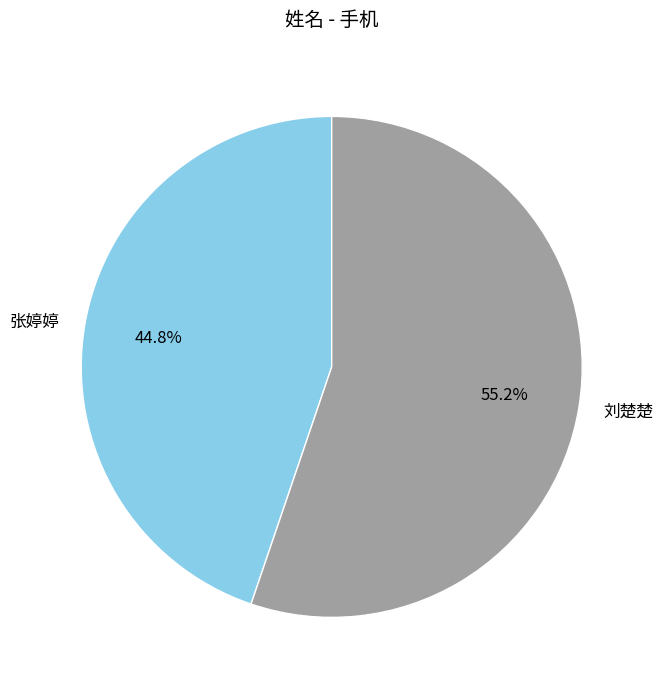

How many slices are in this pie chart?

2